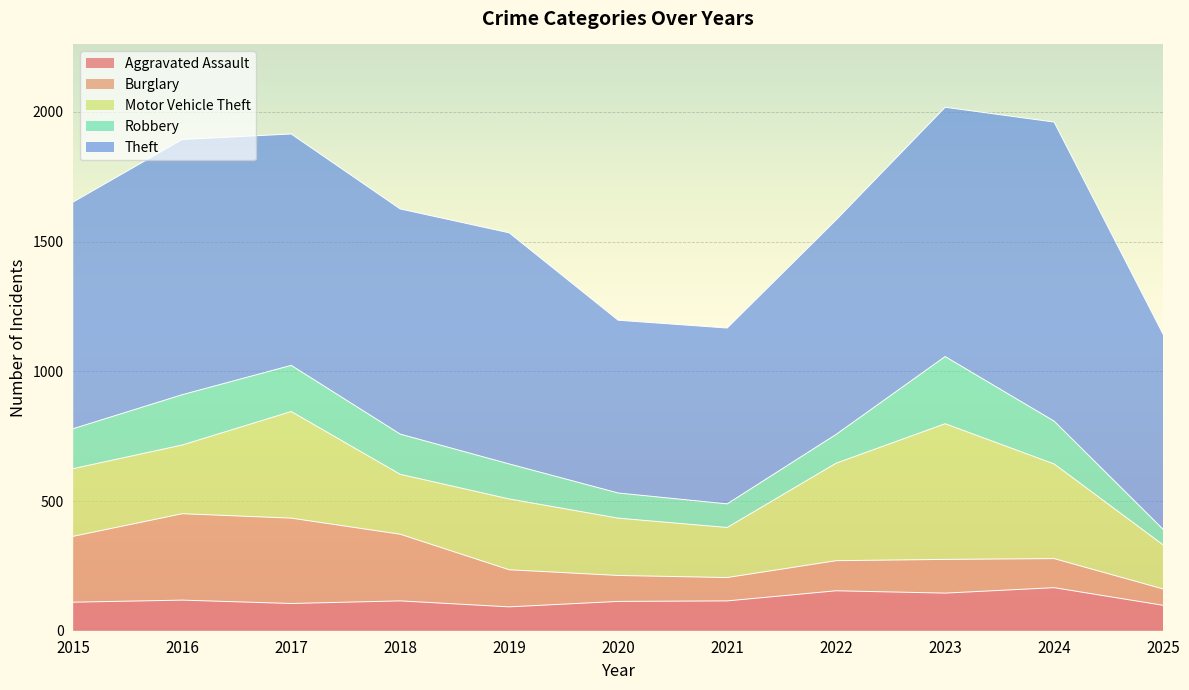

Reading left to right, list all the values displayed in this chart.

Aggravated Assault: 110	118	105	115	92	113	115	154	145	166	98
Burglary: 254	333	329	257	143	100	90	116	130	112	63
Motor Vehicle Theft: 261	265	411	231	273	221	193	376	523	365	170
Robbery: 154	194	178	155	135	97	91	111	259	165	60
Theft: 874	984	892	868	891	666	678	827	961	1153	752